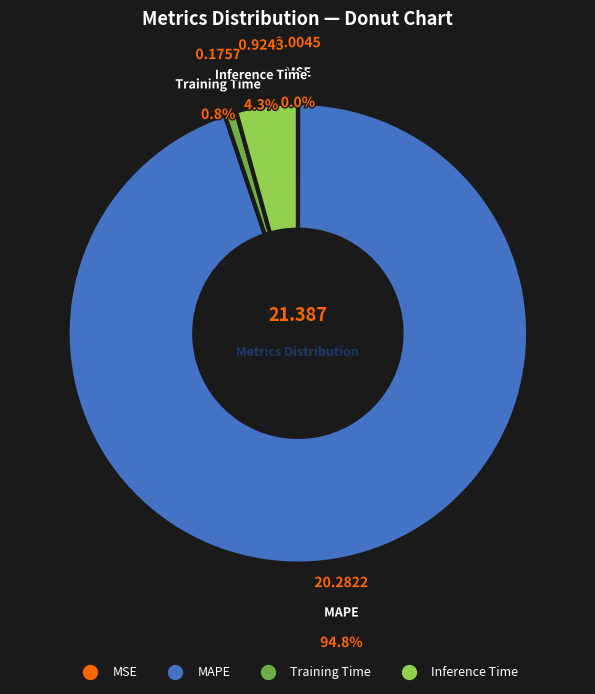

How many segments does this pie chart have?

4